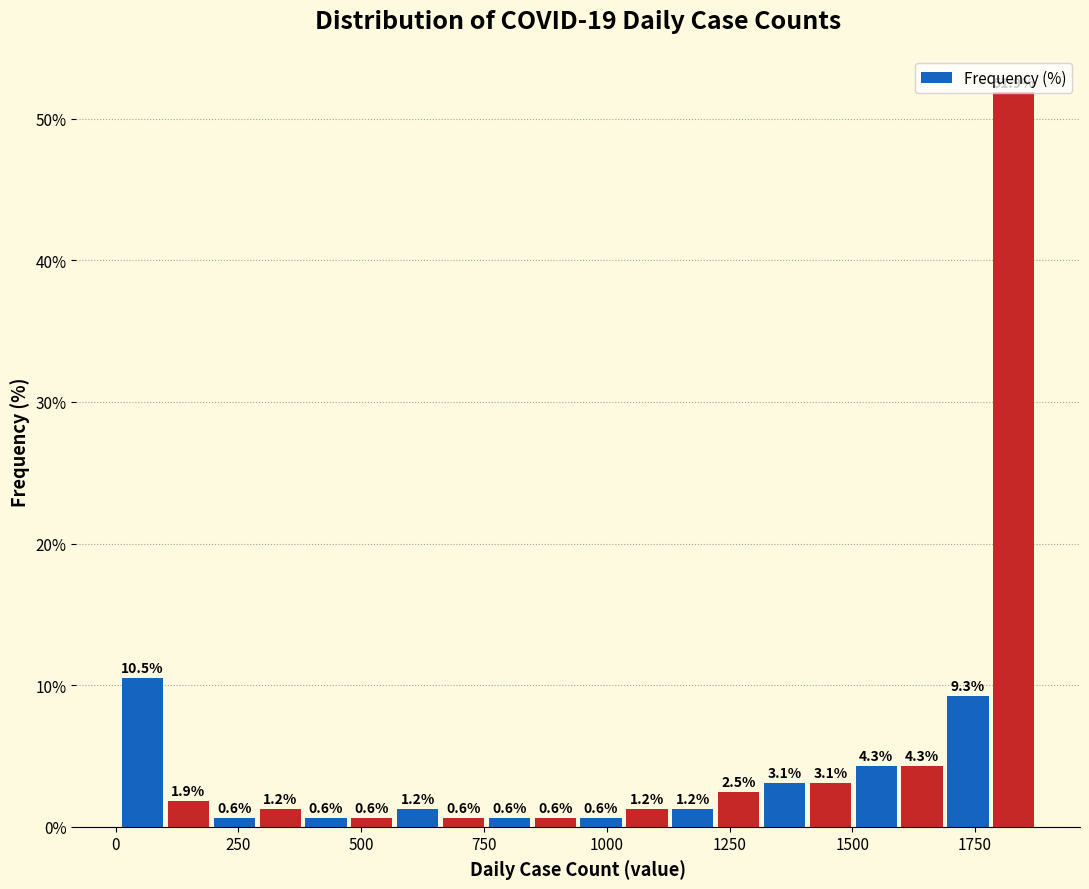

Read against the x-axis, roughly where is the centre of the tallest bar?

1850